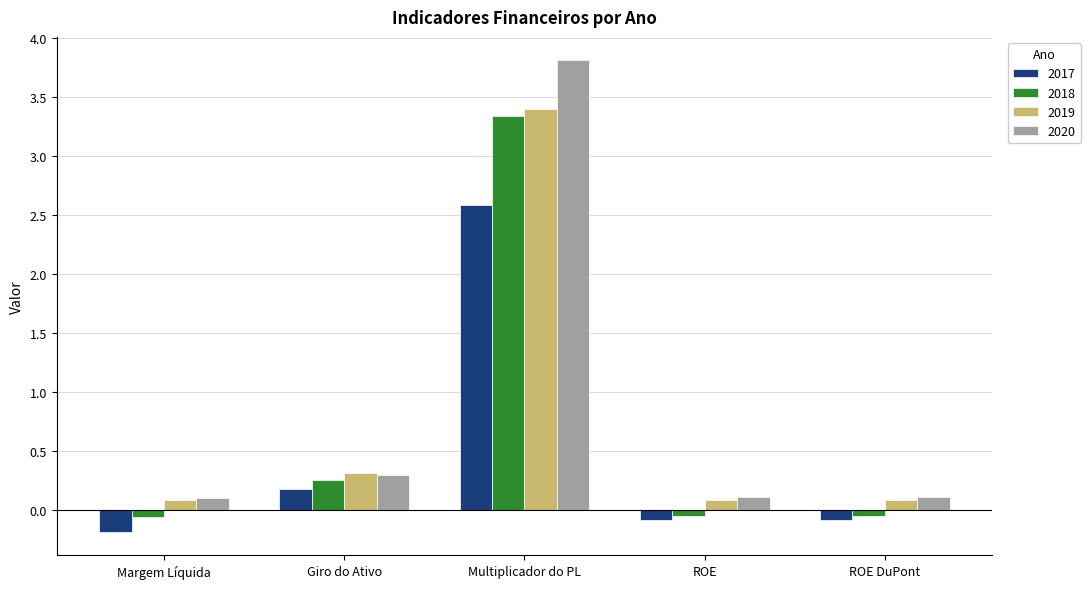

What is the difference between the second highest and second lowest values in the 2020 series?

0.2